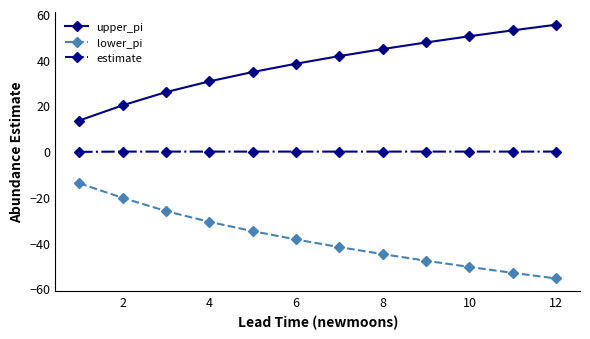

What is the maximum value shown in the chart?

55.3